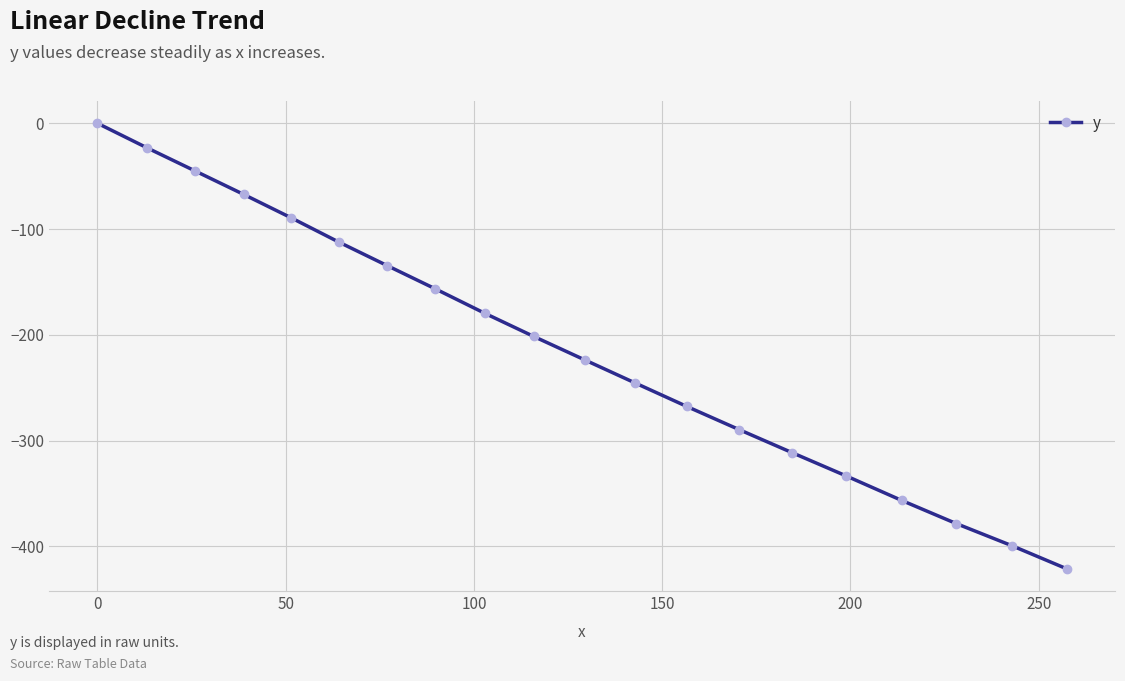

What is the value of the 12th point from the left?

-245.7